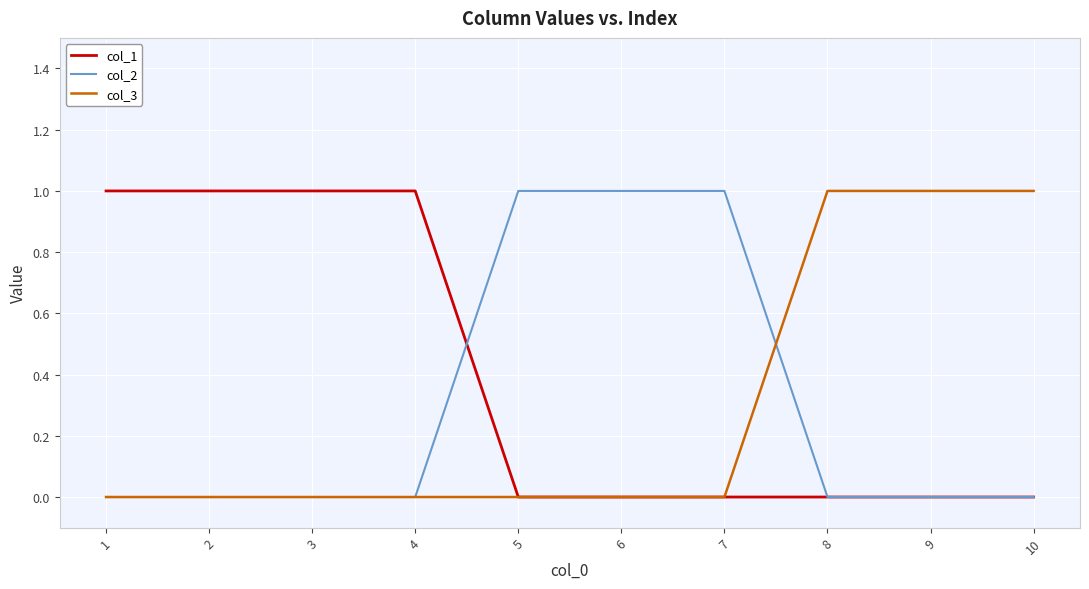

Is the value of col_1 at 3 greater than the value of col_2 at 2?

Yes